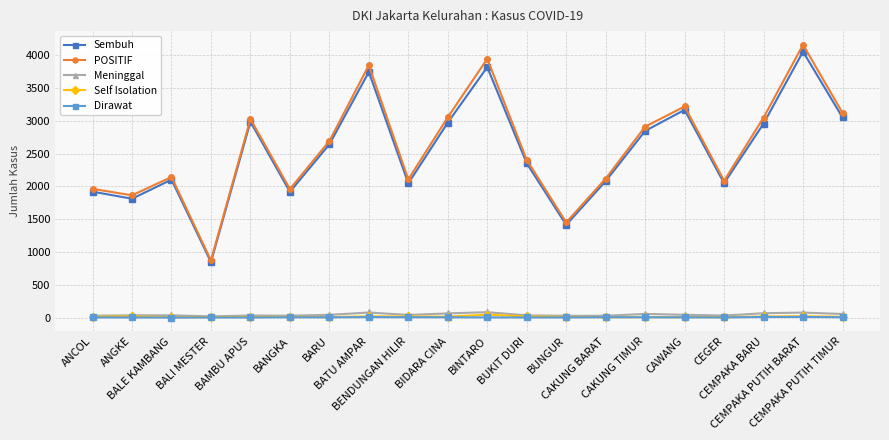

The Sembuh series shows 473 at CAKUNG BARAT. True or false?

False